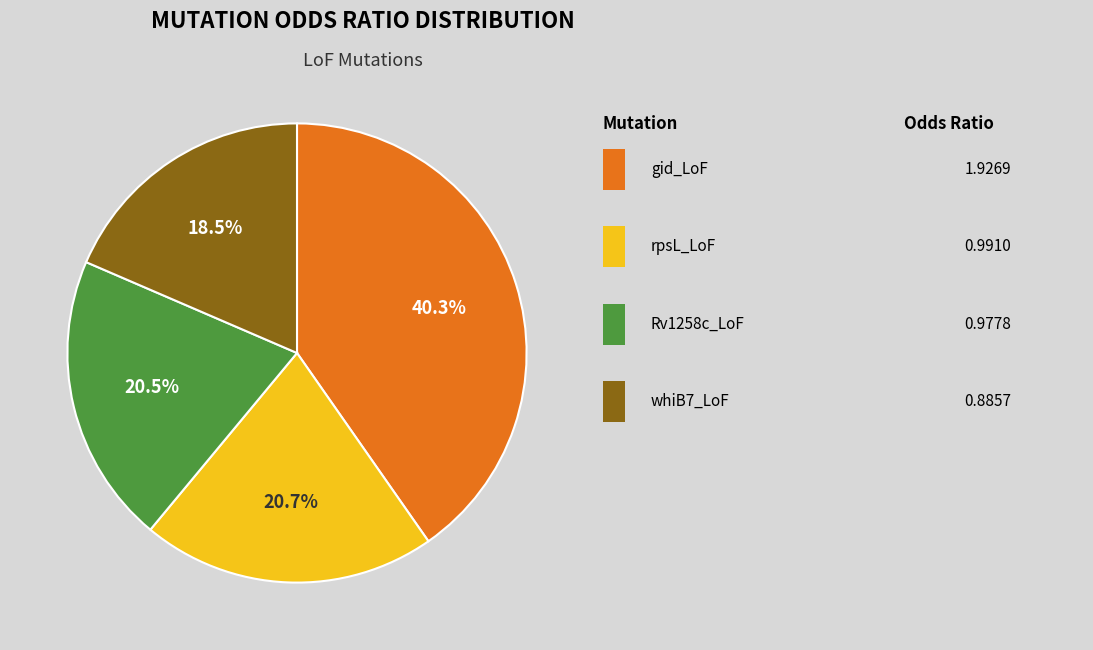

Is there any slice that represents more than half of the pie?

No